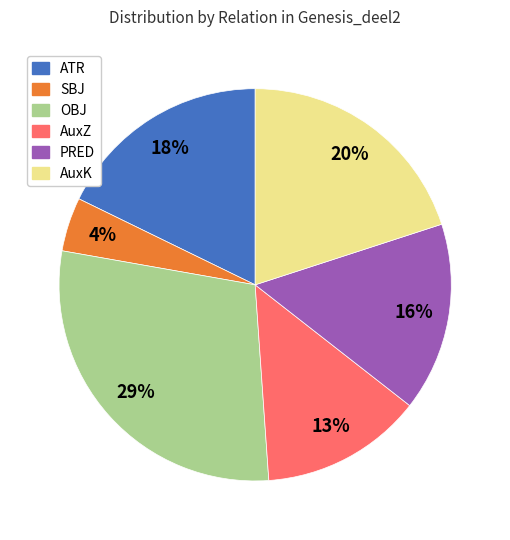

Is there any slice that represents more than half of the pie?

No